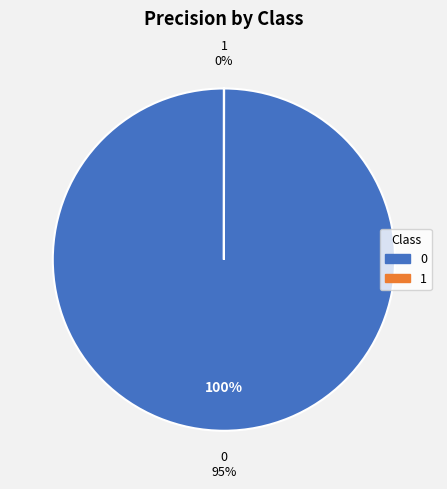

To the nearest percent, what is the average slice percentage?

50%